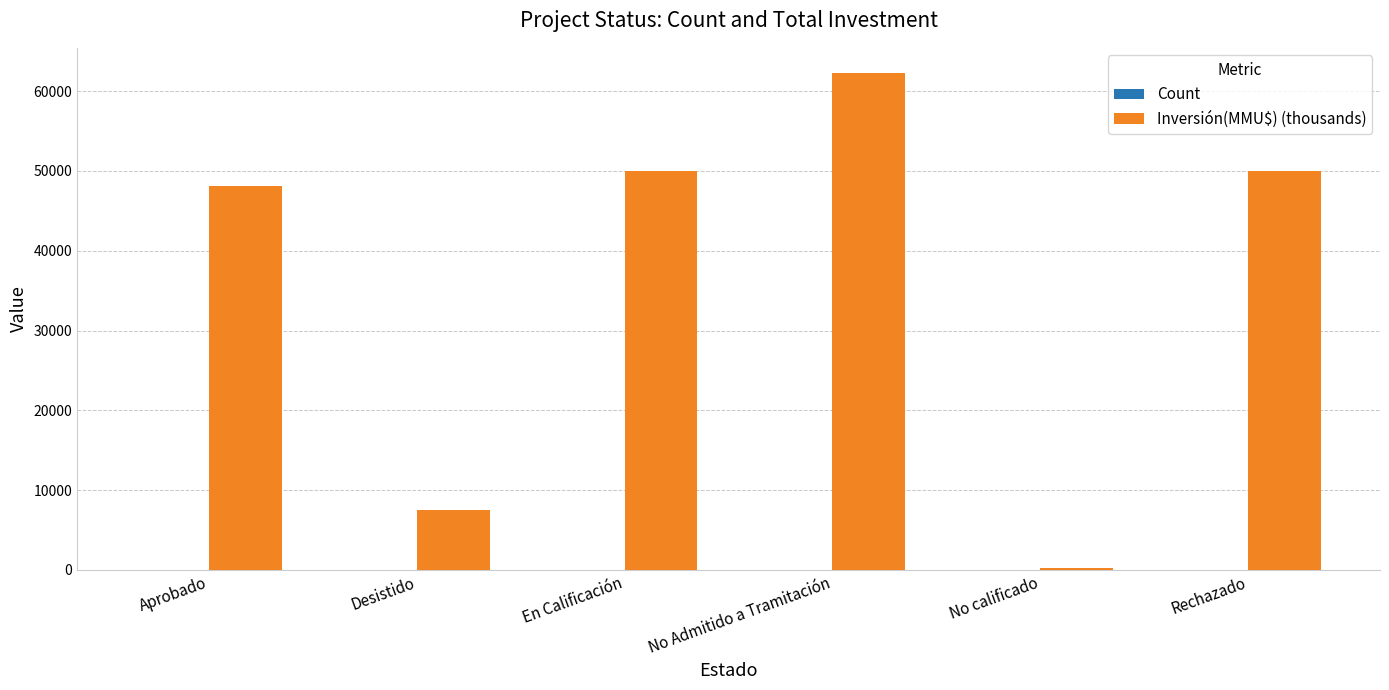

How many distinct data groups are displayed?

2